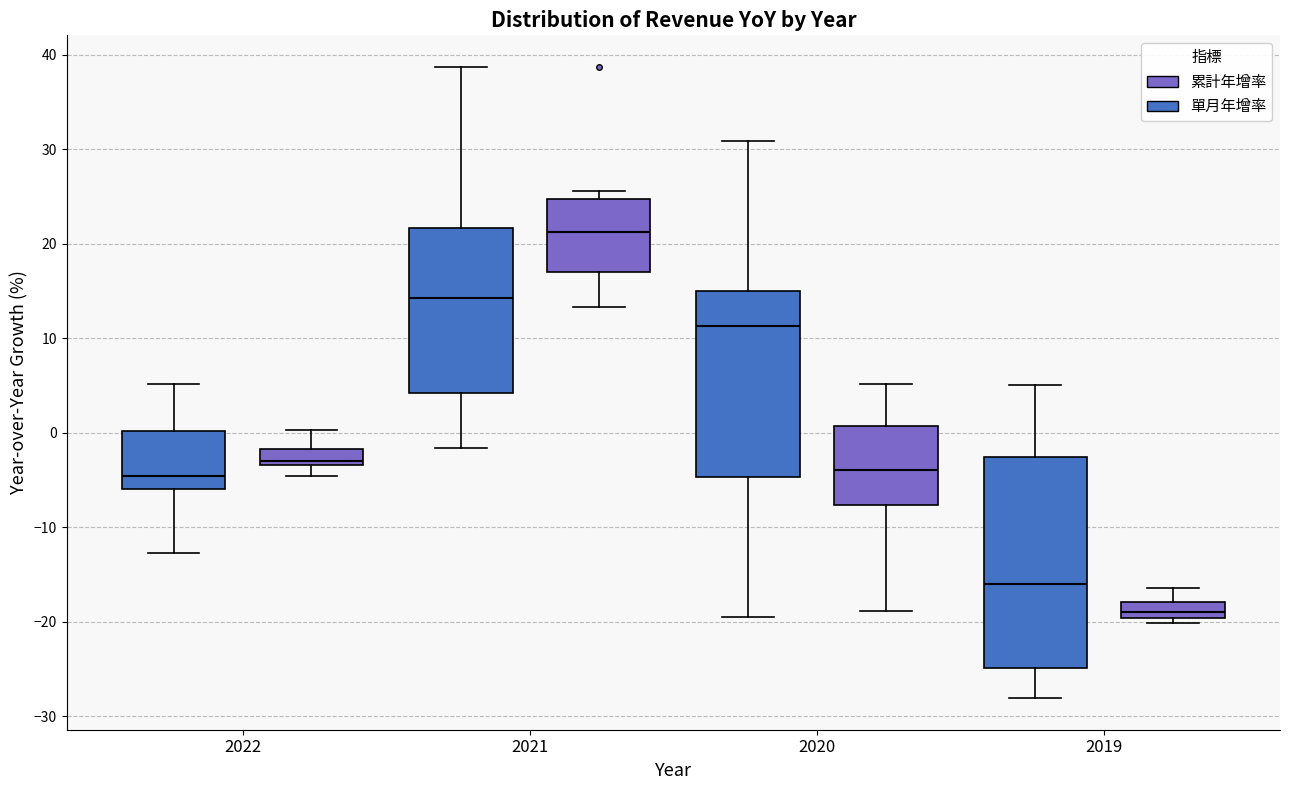

Which box's median line is the lowest?

2019 (累計年增率)